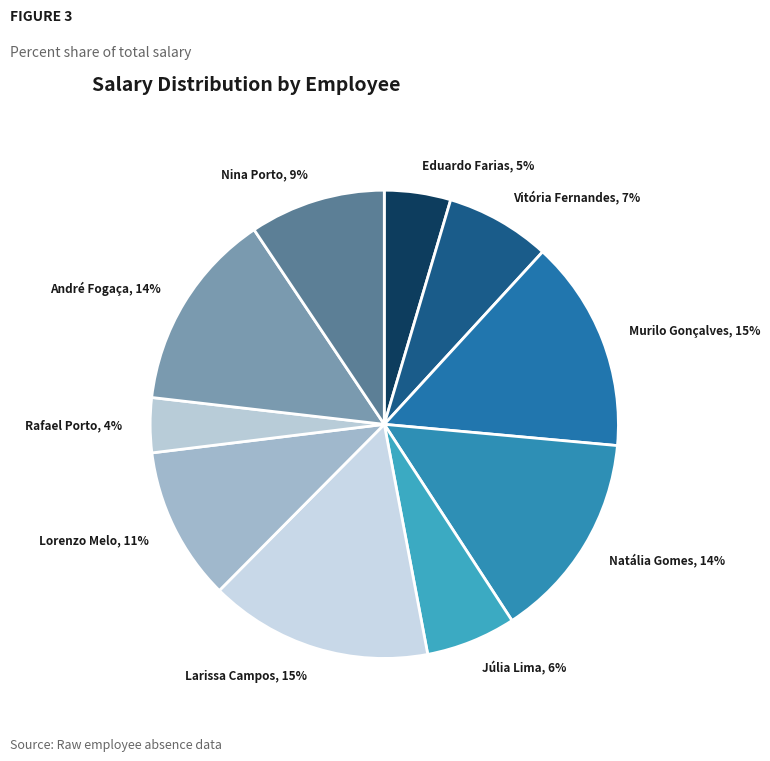

Is it true that Larissa Campos, 15% is 26% of the pie?

False